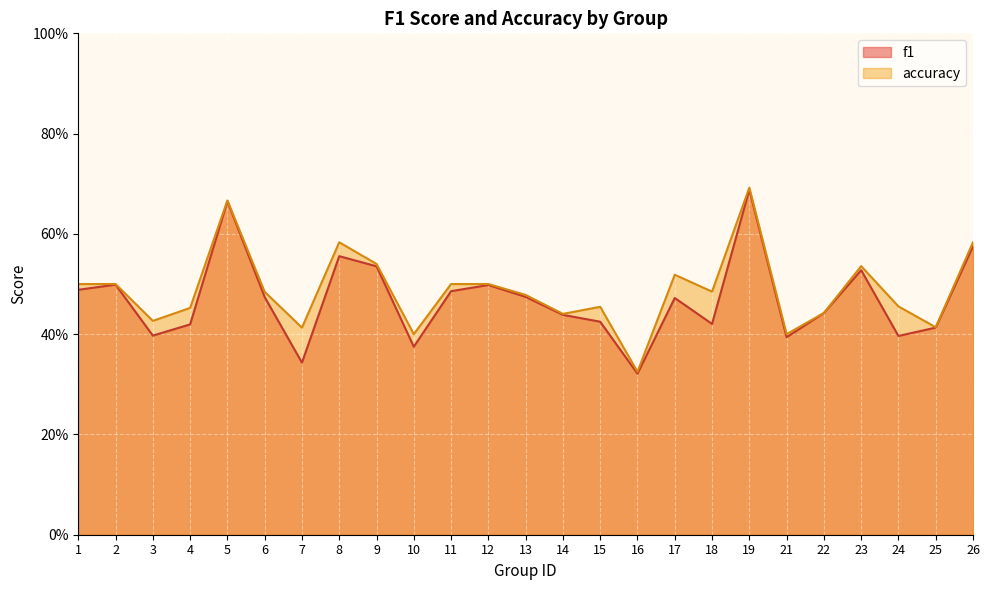

List the series in order of their overall mean, lowest first.

f1, accuracy